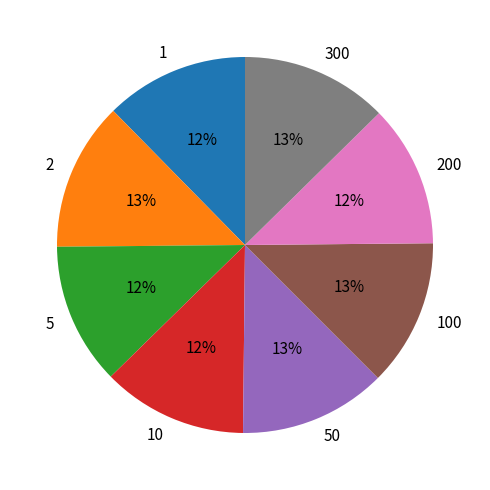

Is there any slice that represents more than half of the pie?

No